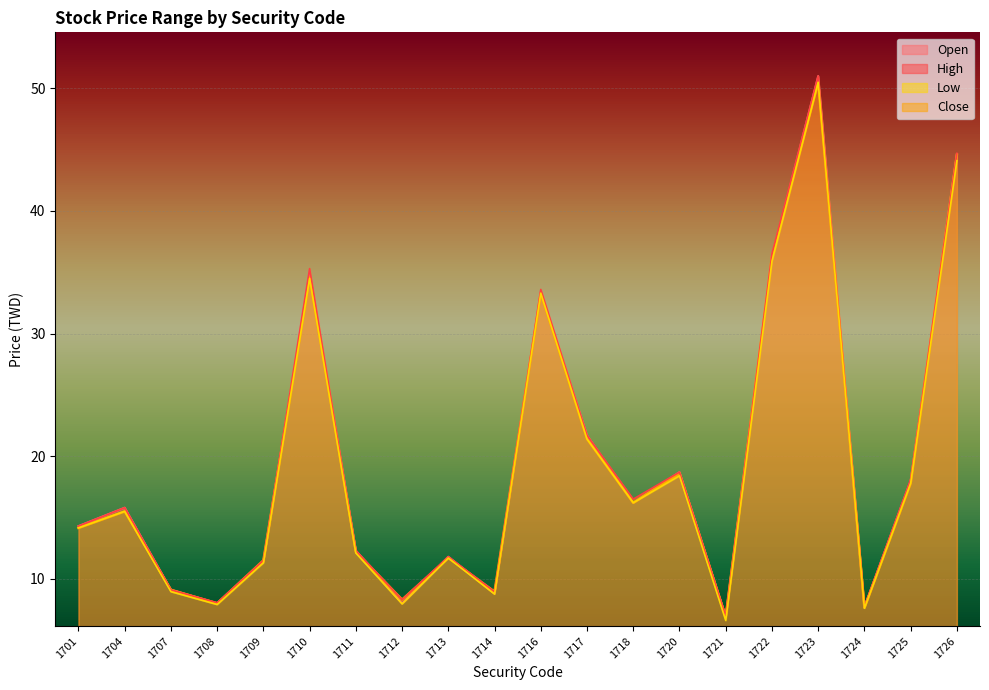

How many data points in High are above 15?

10